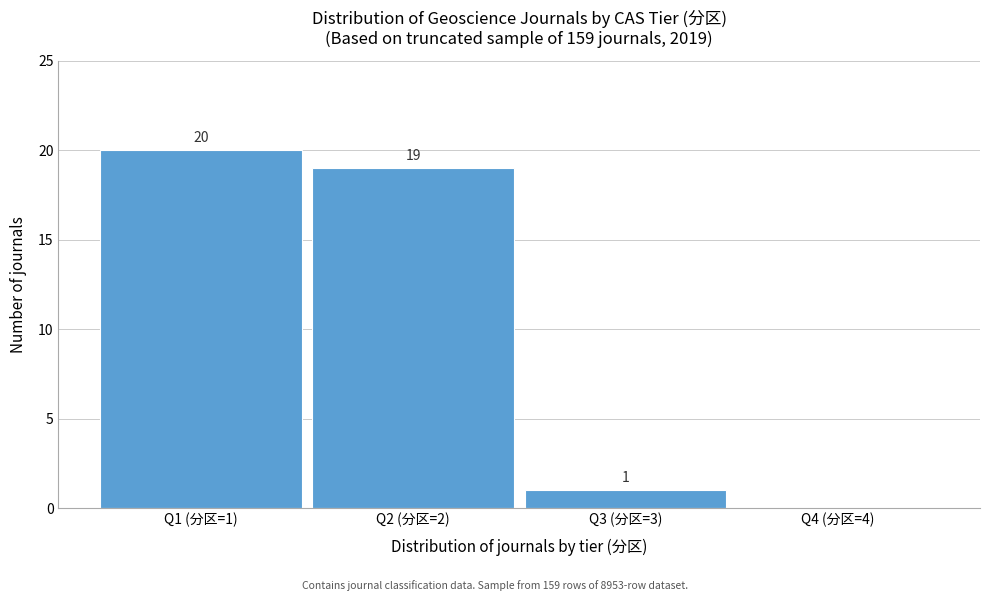

Reading left to right, list all the values displayed in this chart.

Q1 (分区=1)=20	Q2 (分区=2)=19	Q3 (分区=3)=1	Q4 (分区=4)=0